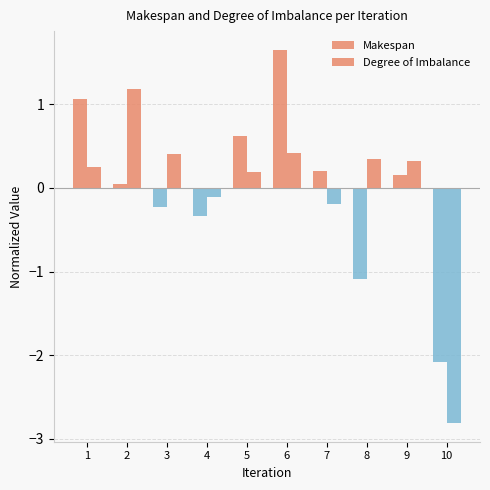

How many data points in Degree of Imbalance are above 0?

7